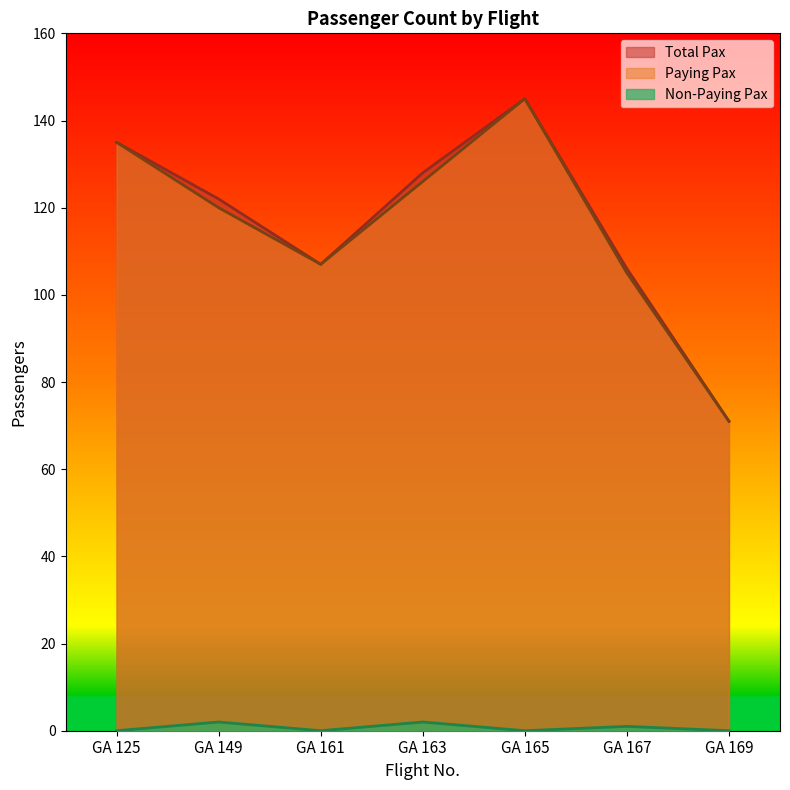

Reading left to right, what are all the values shown in this chart?

Paying Pax: 135	120	107	126	145	105	71
Non-Paying Pax: 0	2	0	2	0	1	0
Total Pax: 135	122	107	128	145	106	71